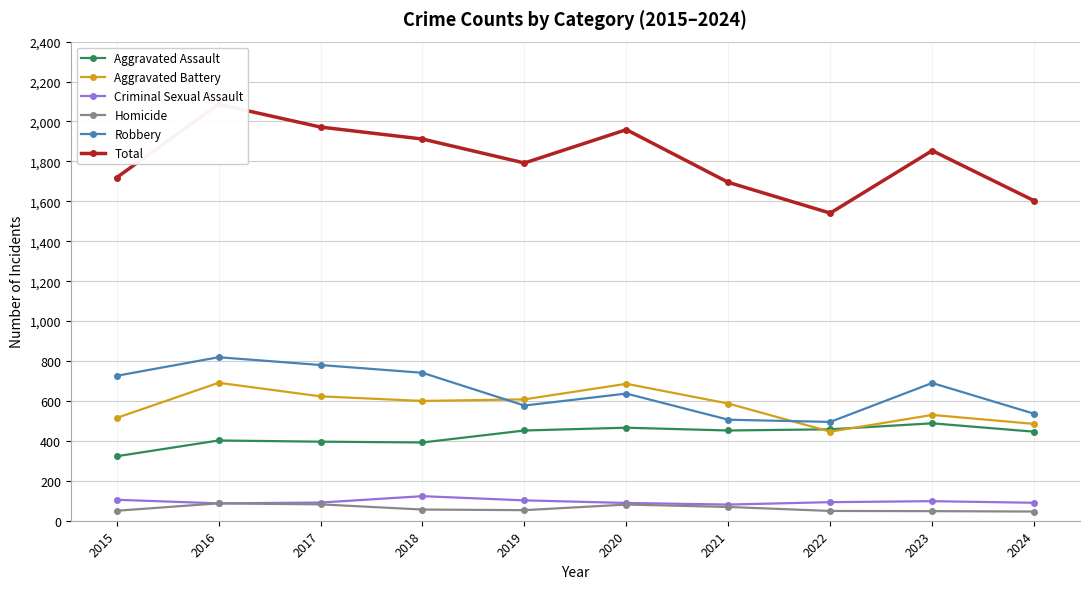

List the labels in order of Criminal Sexual Assault value, smallest first.

2021, 2016, 2020, 2024, 2017, 2022, 2023, 2019, 2015, 2018